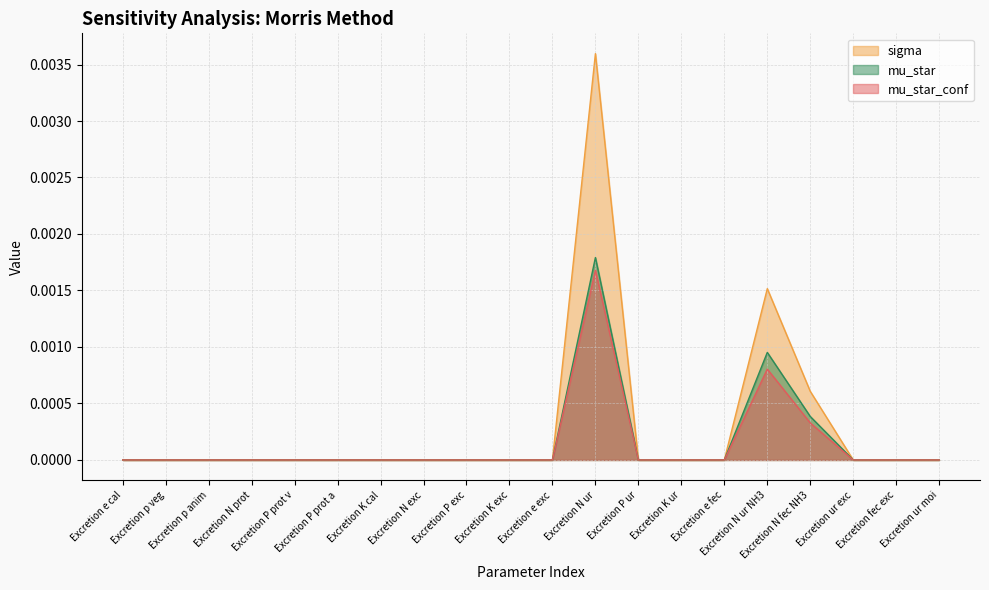

What is the label of the 1st point from the right?

Excretion ur moi